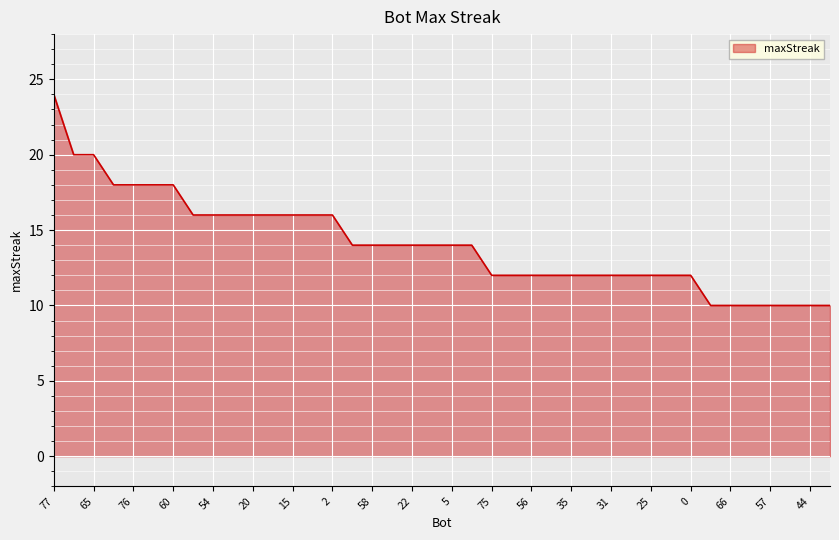

What is the smallest value displayed?

10